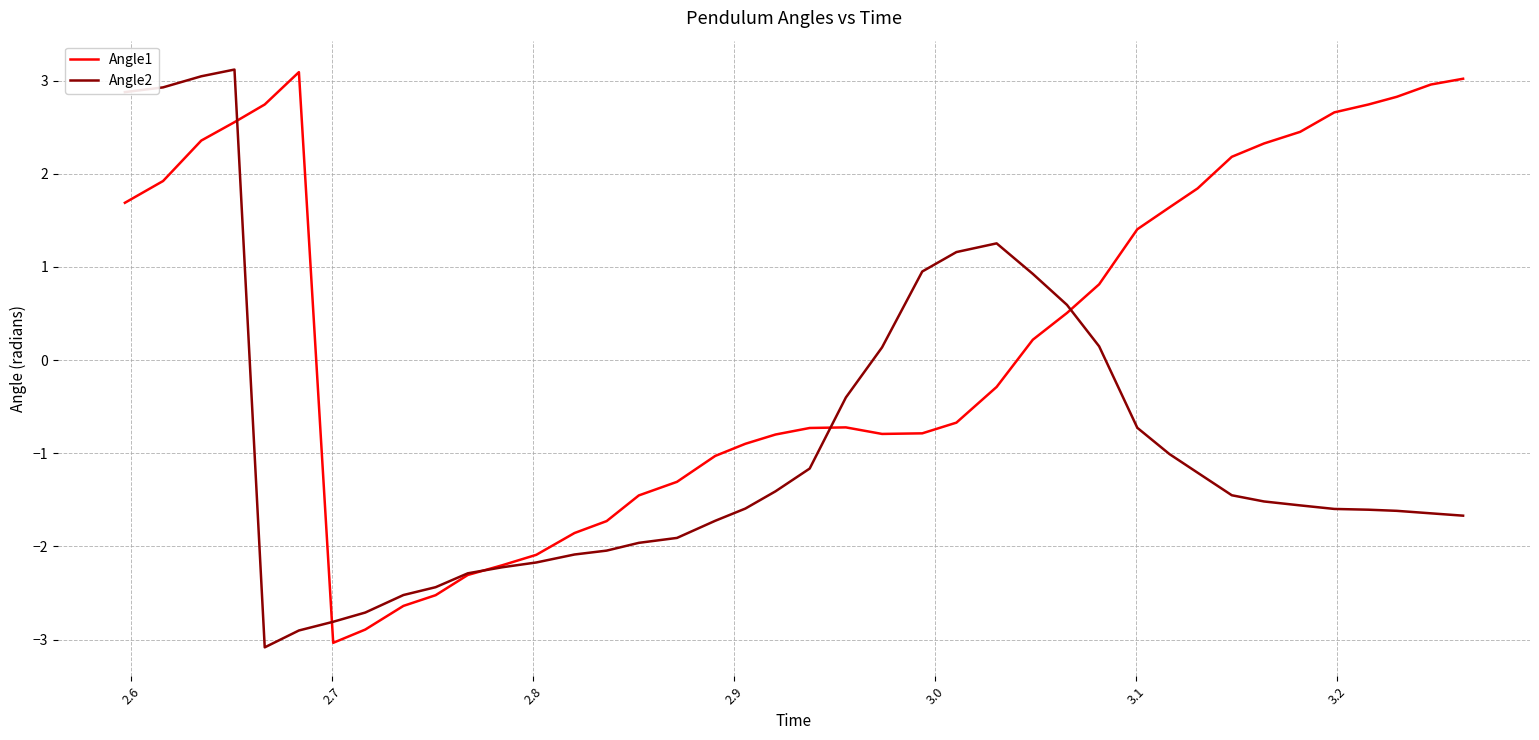

How many lines are shown in the chart?

2